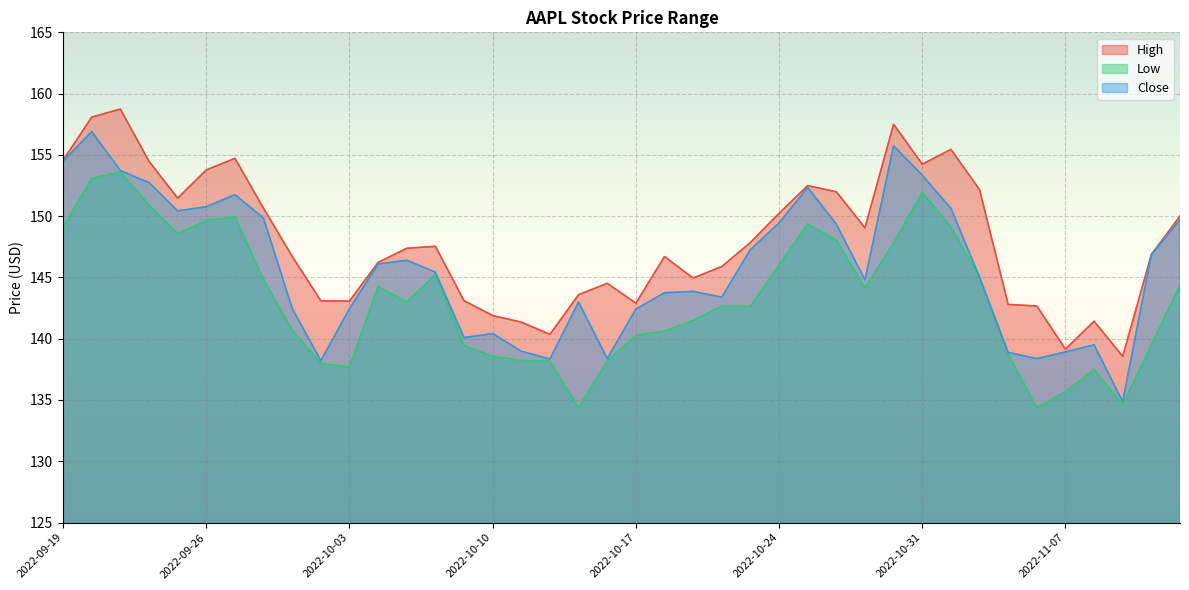

Which label corresponds to the largest value in the chart?

2022-09-21